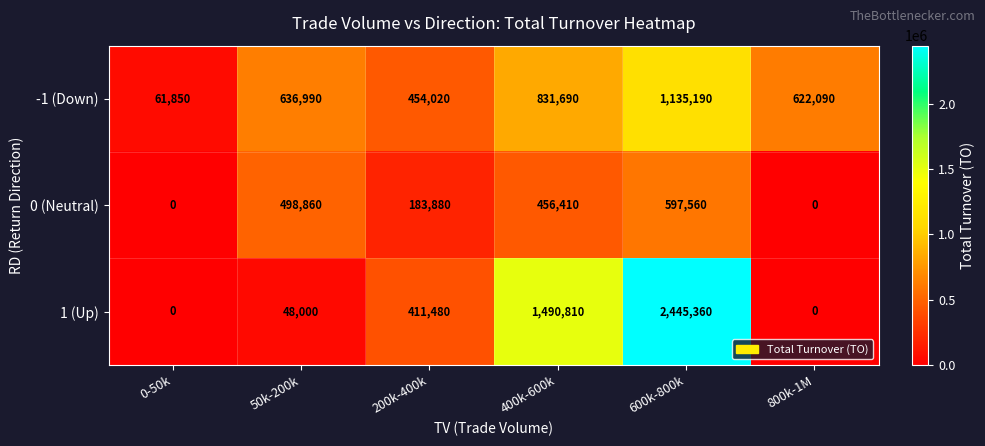

Is the value of 0 (Neutral) at 400k-600k greater than the value of 1 (Up) at 400k-600k?

No